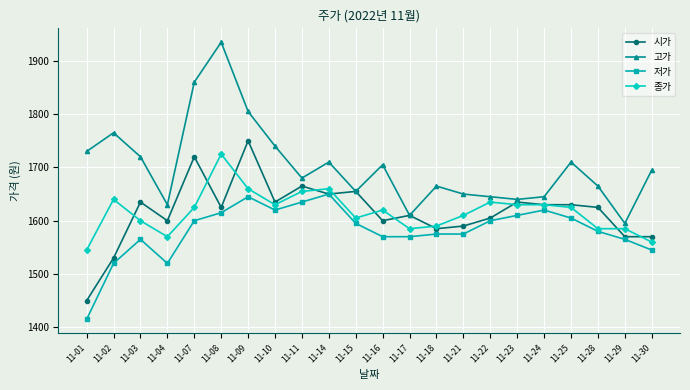

At which category is the sum across all series the highest?

11-08